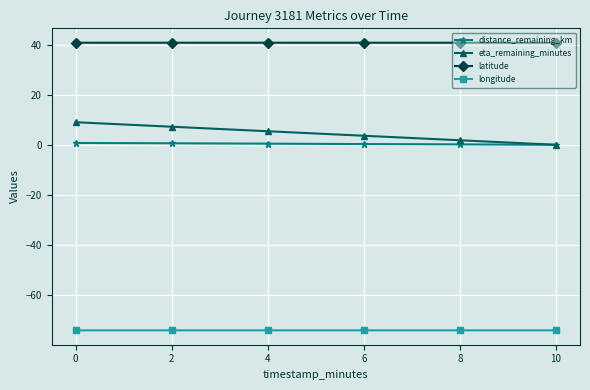

At how many categories does at least one series exceed 6?

6